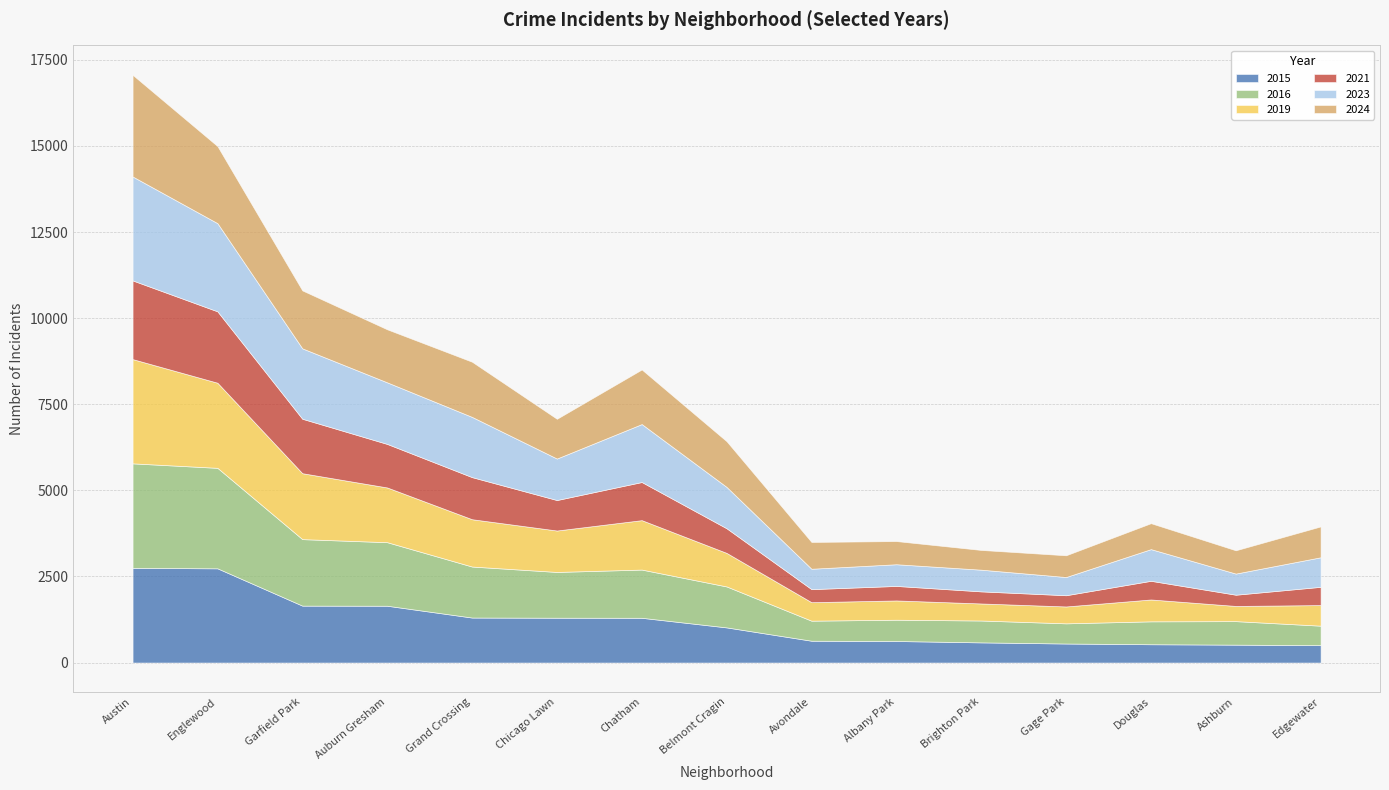

Where does the 2019 series first go above 974?

Austin